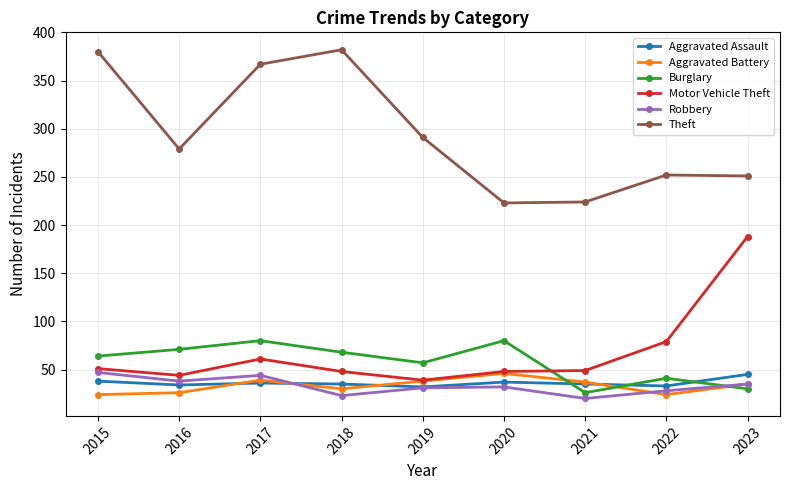

At how many categories does at least one series exceed 147?

9